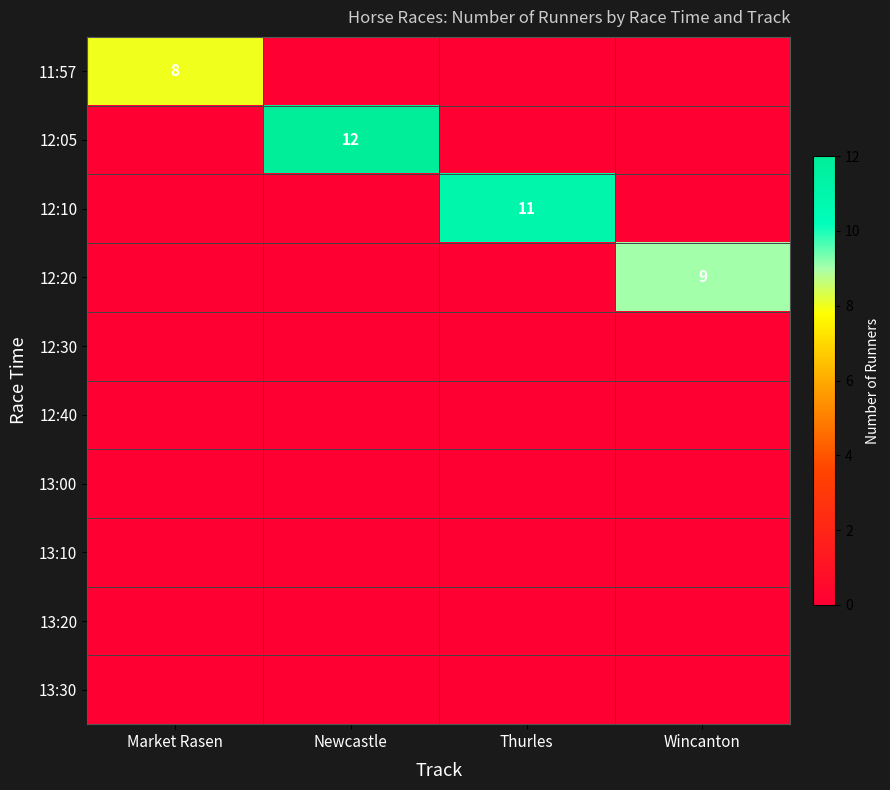

The 12:40 series shows 0 at Newcastle. True or false?

True